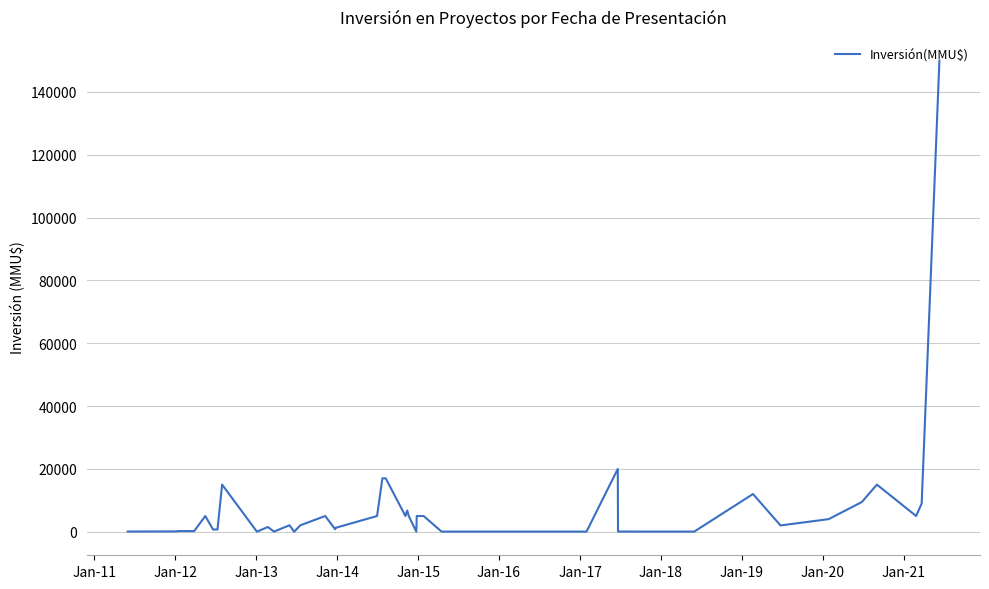

True or false: the data shows 6787.1 at 20.

False